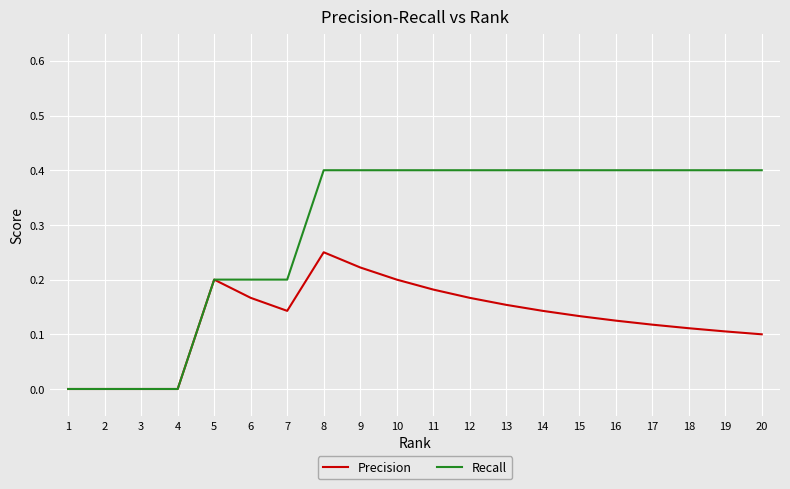

Is the value of Recall at 20 greater than the value of Precision at 19?

Yes